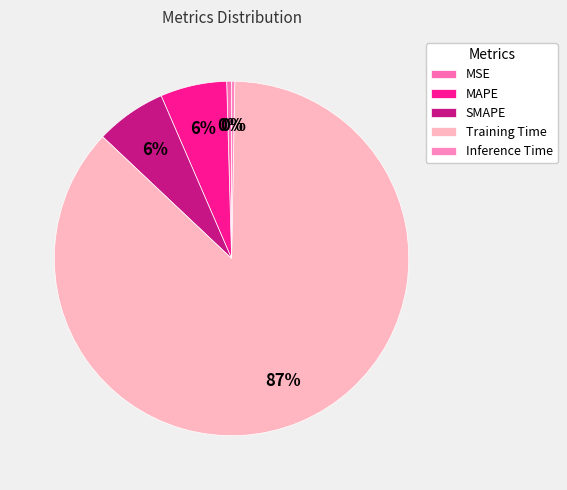

What is the change in value from Training Time to Inference Time?

-1.7